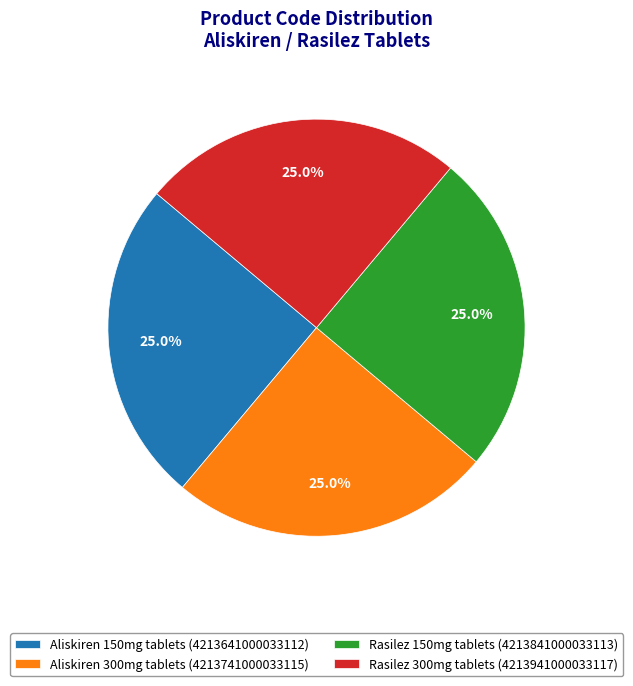

Does Rasilez 300mg tablets account for over 50% of the chart?

No